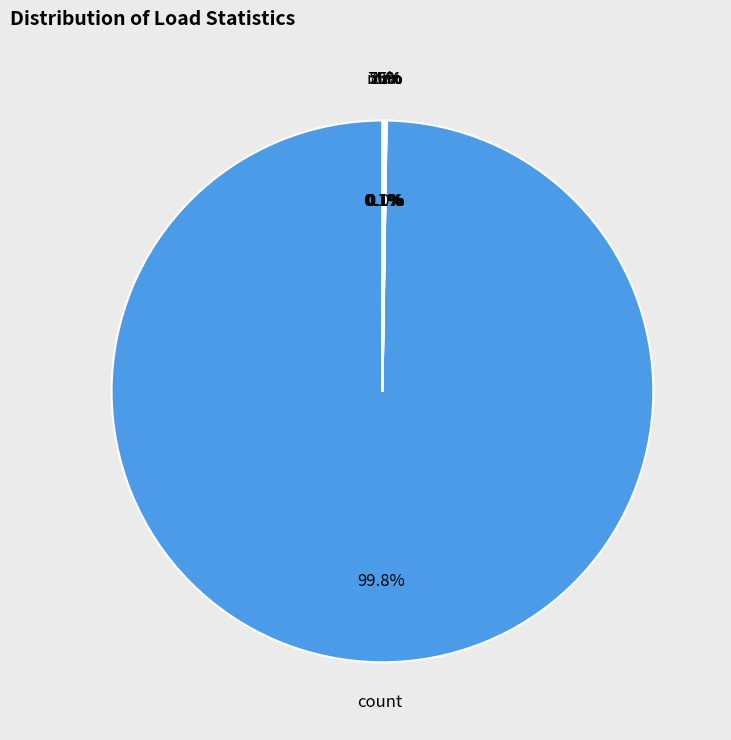

How much of the chart is everything except 75%?

99.9%